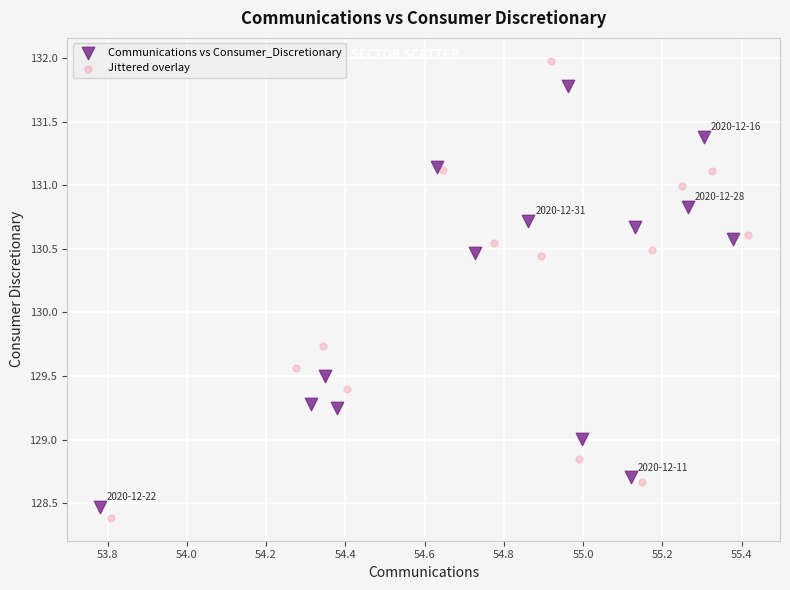

Which series has the largest Y range (max minus min)?

Jittered overlay